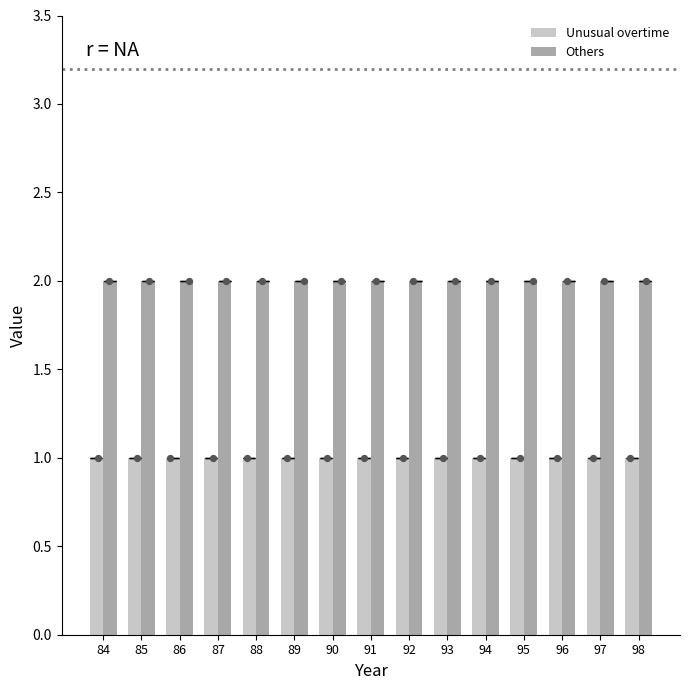

At which category is the sum across all series the highest?

84